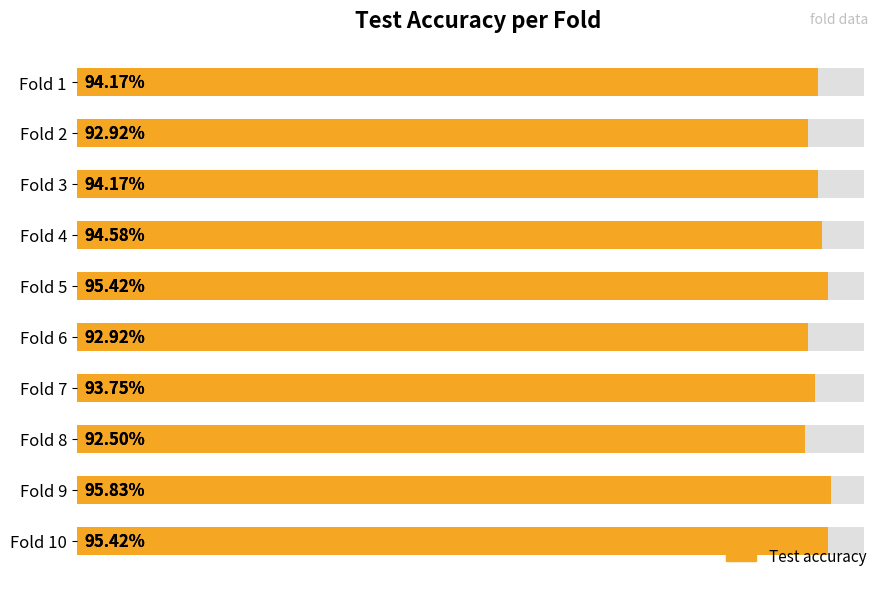

Are the bars grouped side by side (vs. stacked)?

No